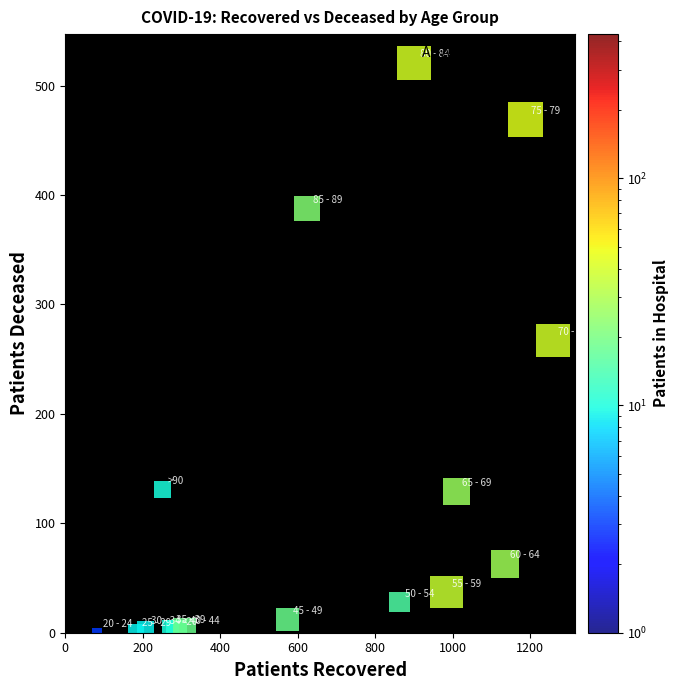

What is the range of X values (max minus min)?

1176